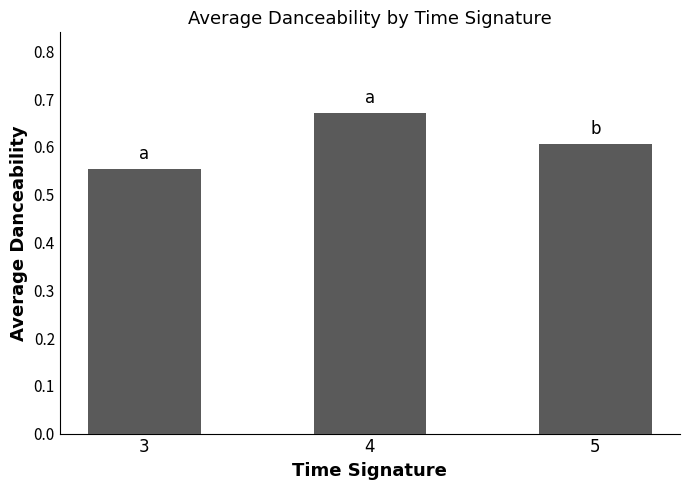

Rank the categories by value from lowest to highest.

3, 5, 4